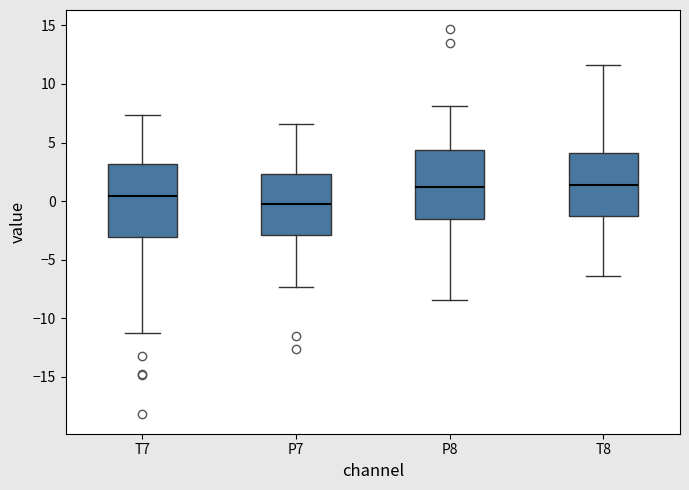

Reading left to right, read every box against the y-axis: the position of its median line, the range the box covers, and the ends of its whiskers. The values are not printed on the chart, so give them approximately, as read against the axis.

T7: median 0.5, box -3.0 to 3.0, whiskers -11.5 to 7.5
P7: median 0.0, box -3.0 to 2.5, whiskers -7.5 to 6.5
P8: median 1.0, box -1.5 to 4.5, whiskers -8.5 to 8.0
T8: median 1.5, box -1.5 to 4.0, whiskers -6.5 to 11.5